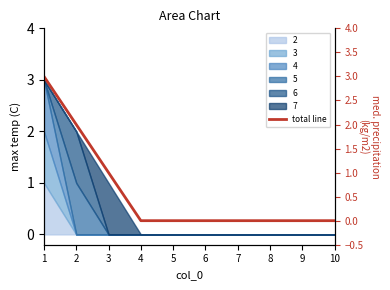

How many categories are shown in the chart?

10